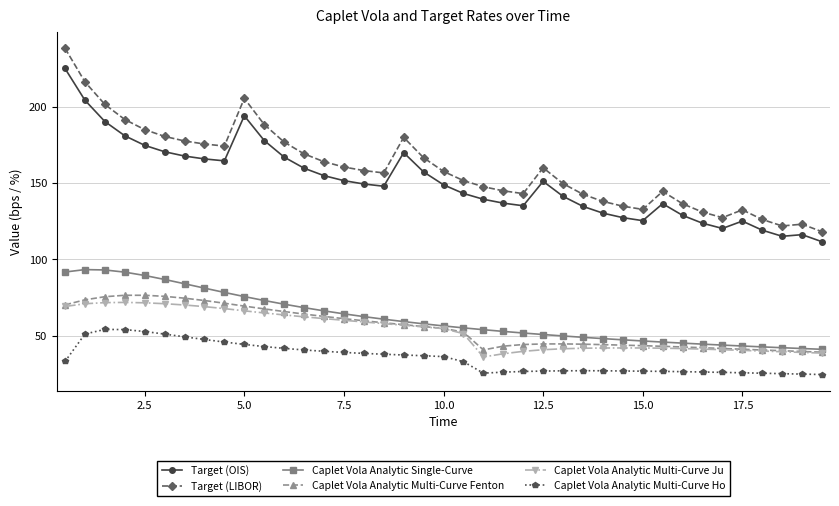

True or false: Caplet Vola Analytic Multi-Curve Ho and Target (OIS) cross at least once.

False